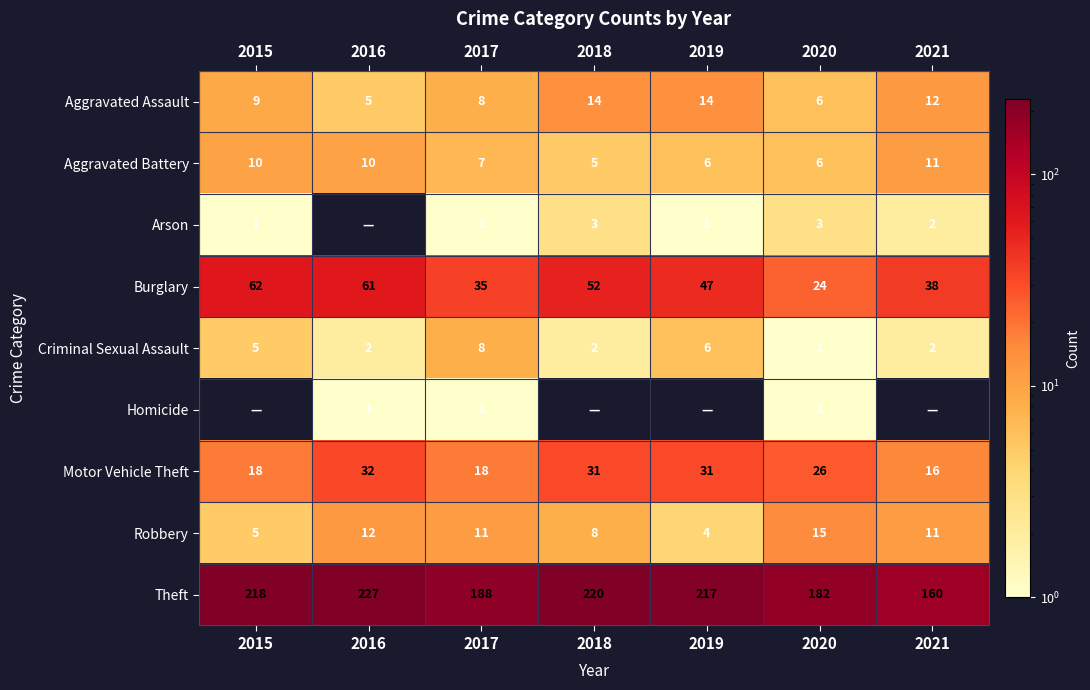

Read the Robbery value at 2016, to the nearest 5.

10